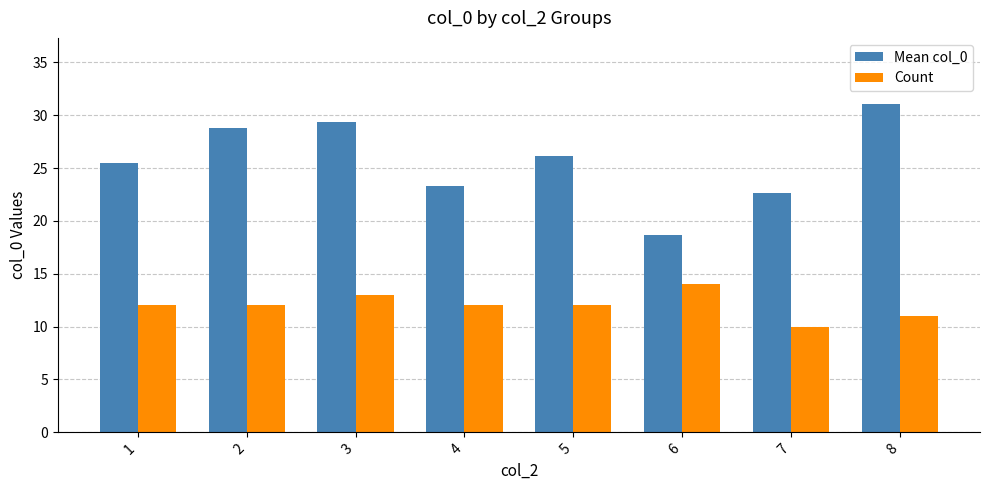

Which series changed the most between 3 and 7?

Mean col_0